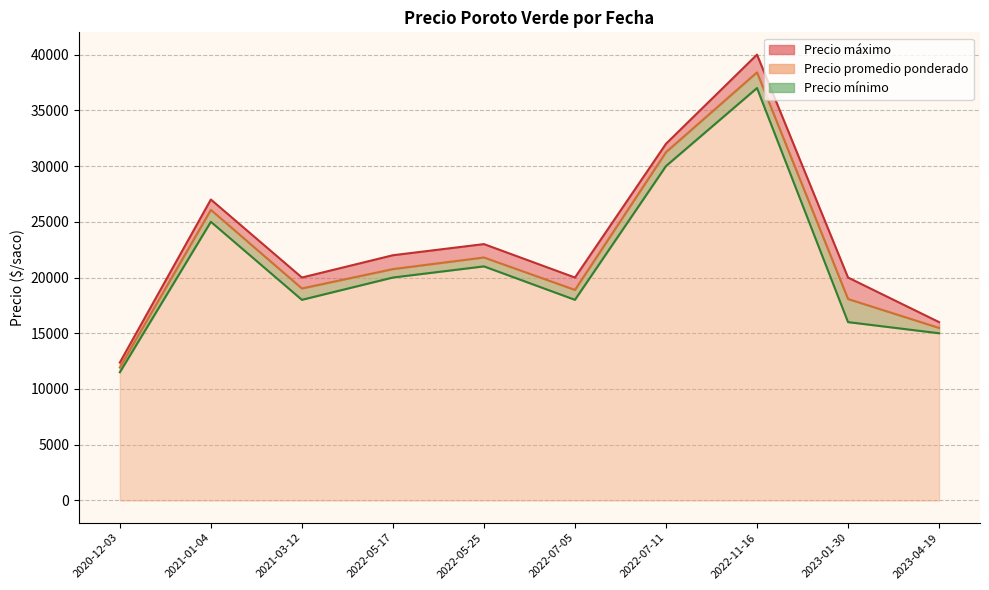

True or false: Precio mínimo and Precio promedio ponderado intersect in this chart.

False